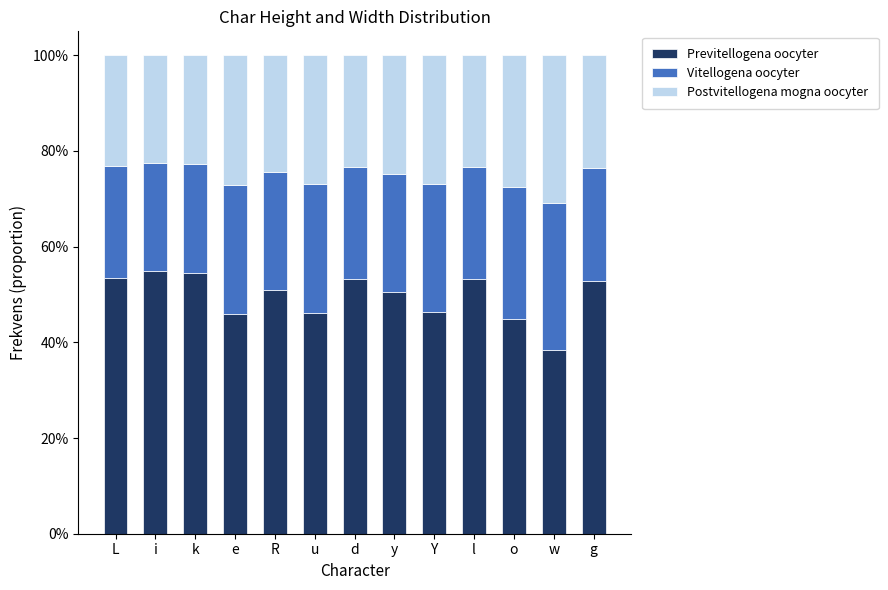

At which label does Previtellogena oocyter reach its peak?

i